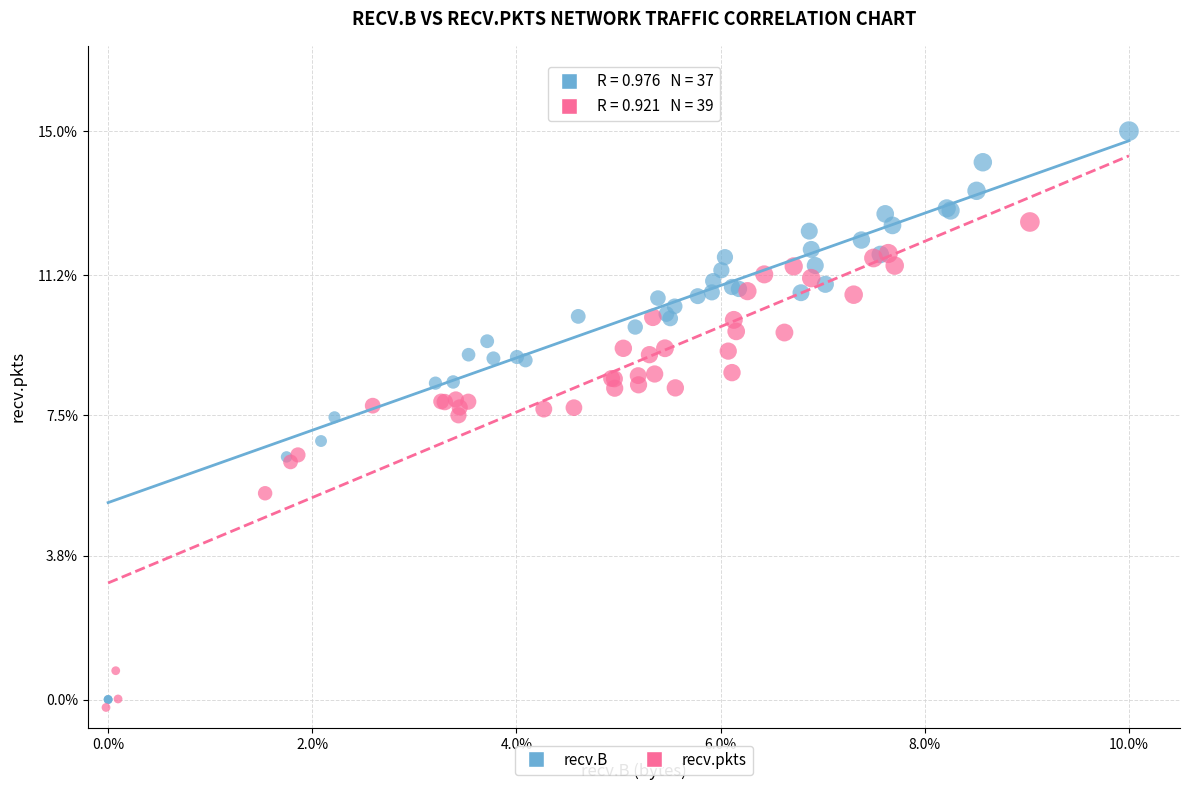

What are all the series names shown in the legend?

recv.B, recv.pkts